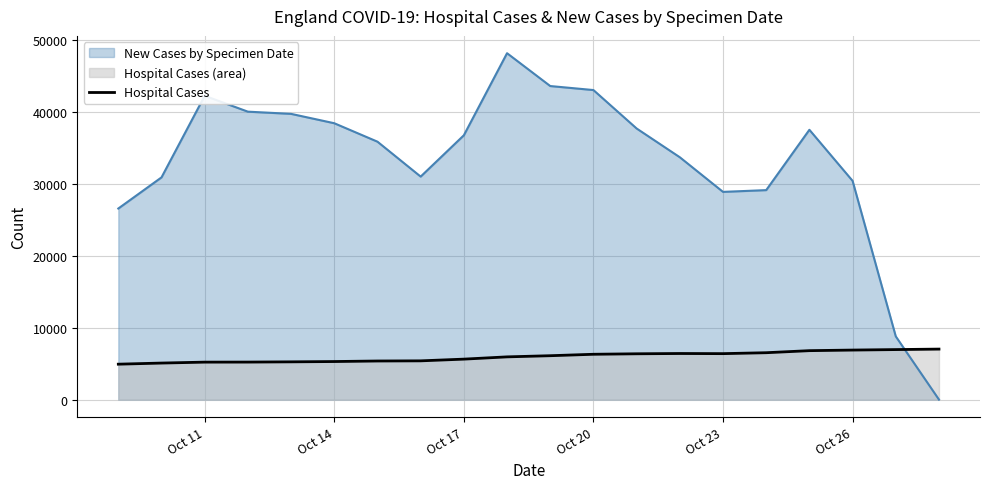

Does the chart display data point markers on the line(s)?

No